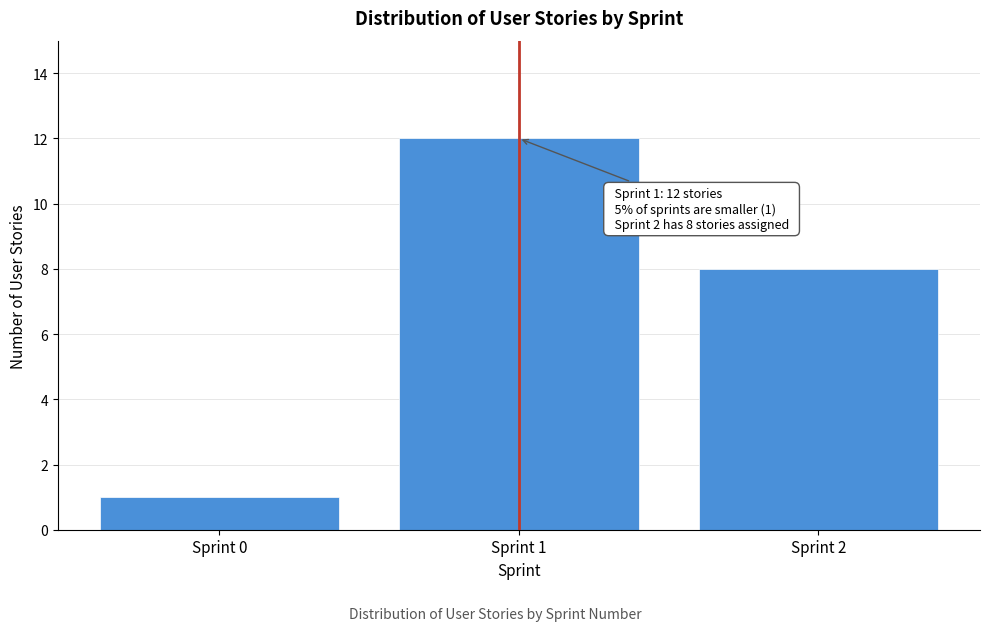

Reading left to right, what are all the values shown in this chart?

Sprint 0=1	Sprint 1=12	Sprint 2=8